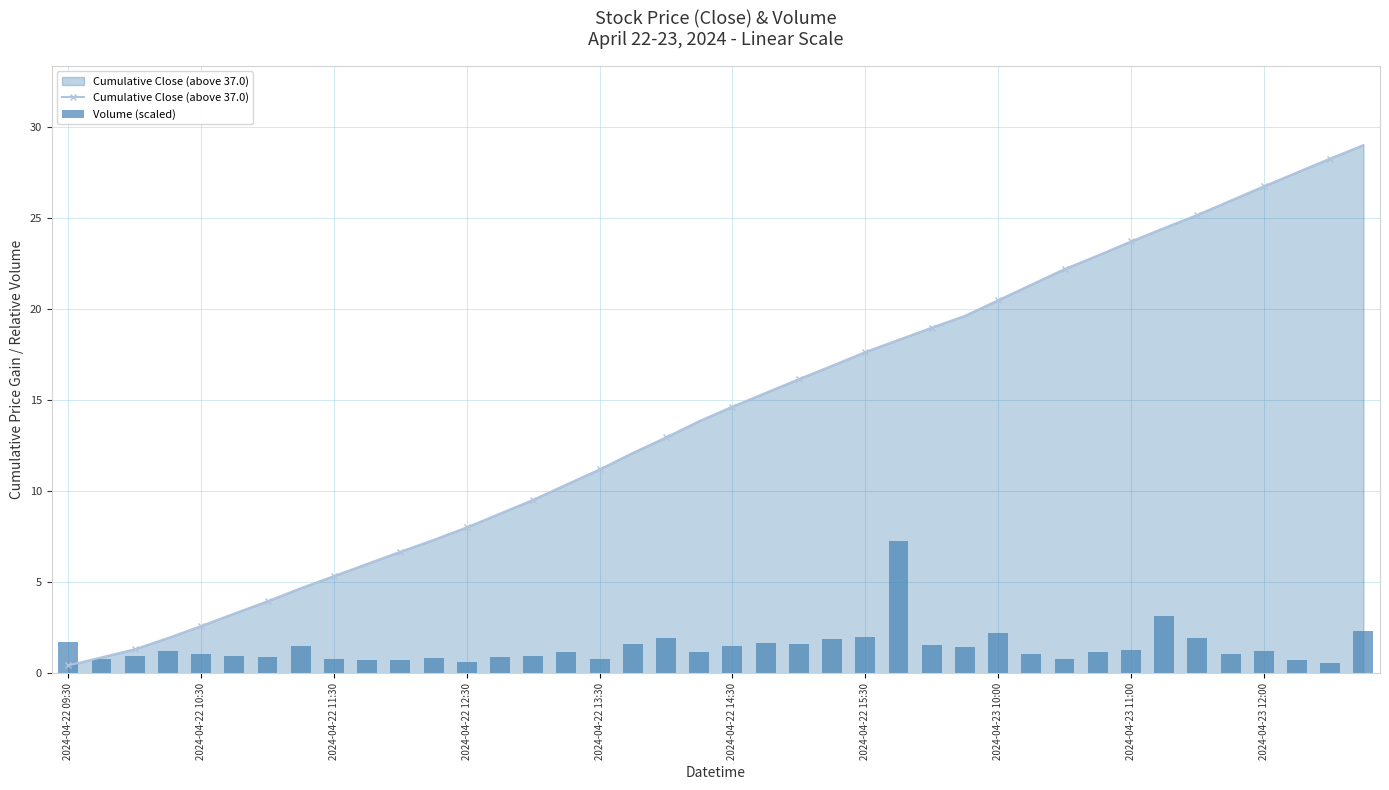

What are all the series names shown in the legend?

Cumulative Close (above 37.0), Volume (scaled)